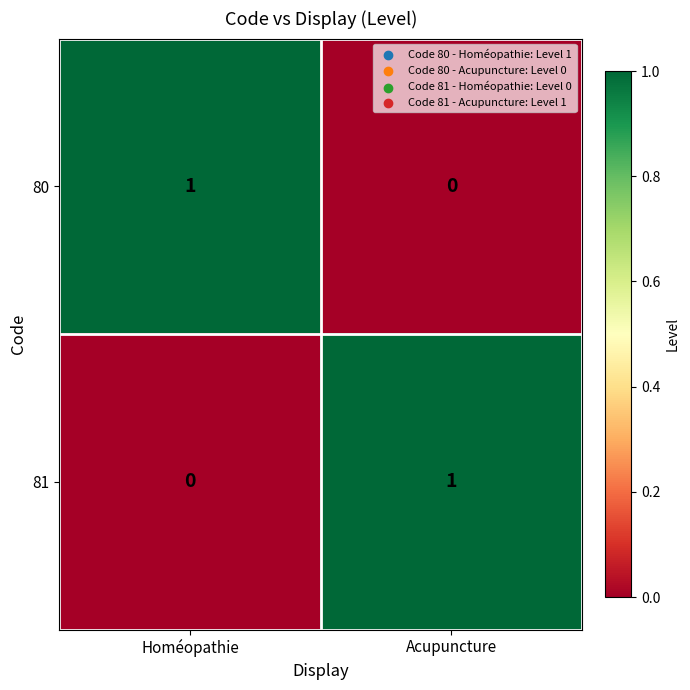

How many categories are shown in the chart?

2